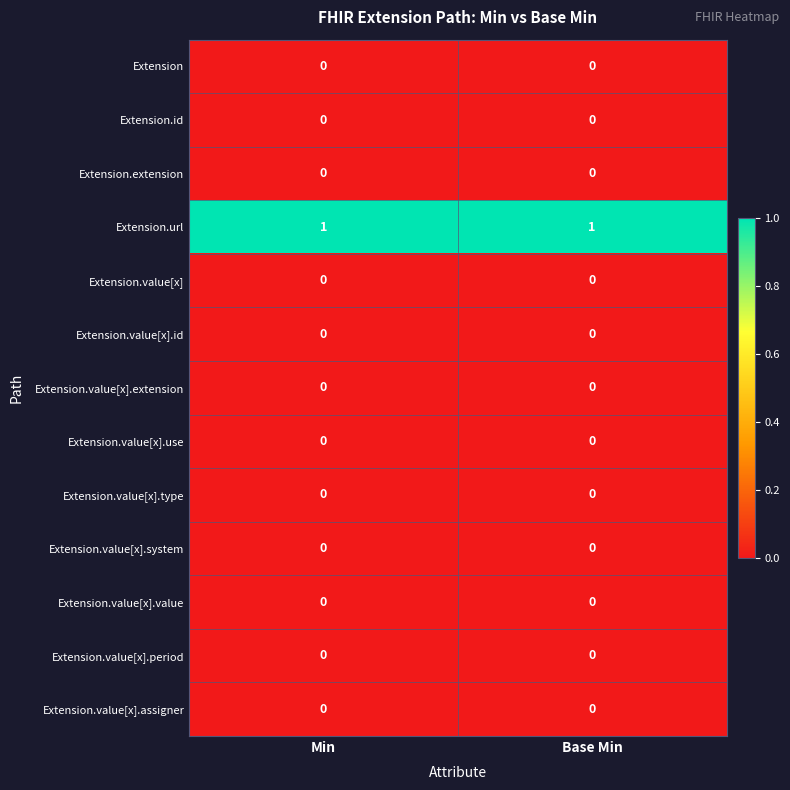

Which series has the largest total across all categories?

Extension.url